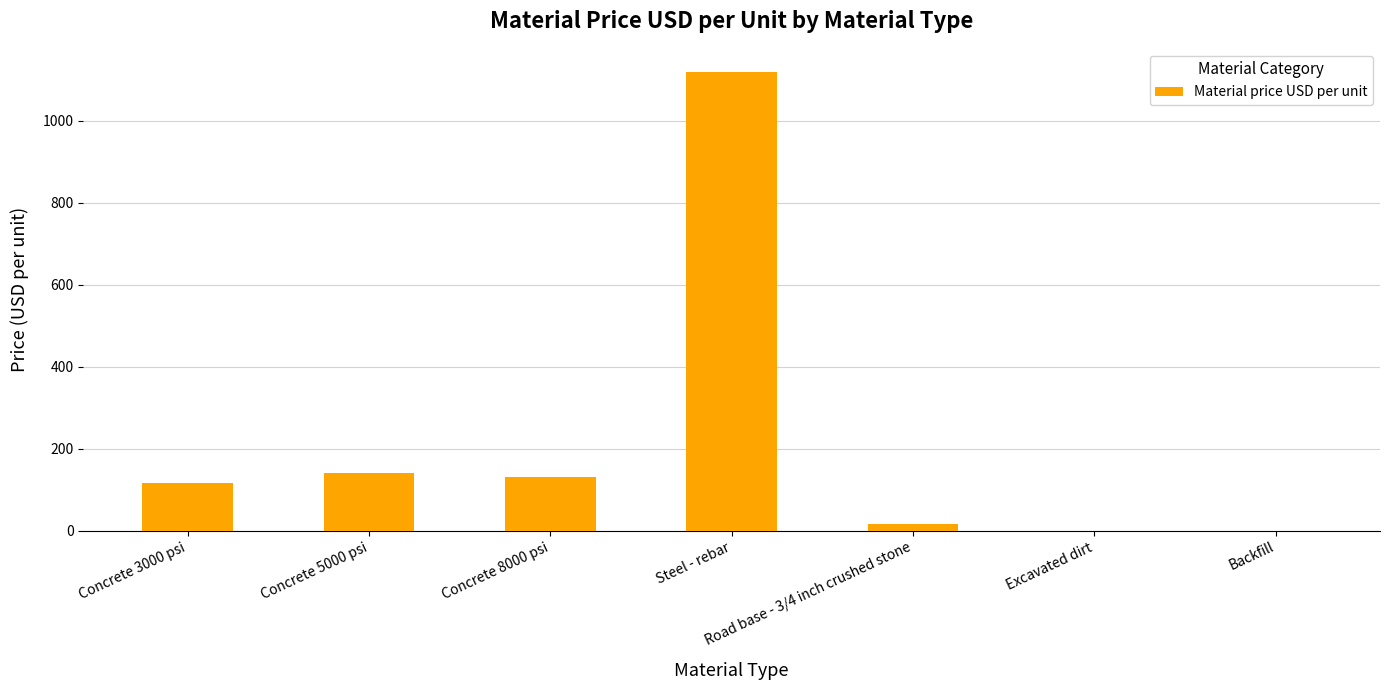

At which category does the chart reach its peak across all series?

Steel - rebar